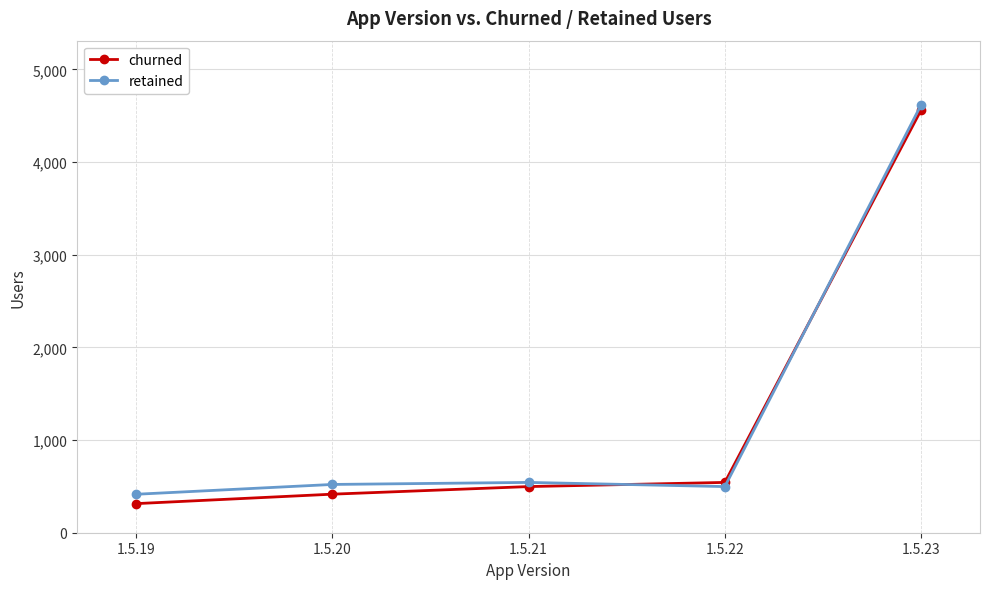

What is the difference between the maximum and minimum values in the churned series?

4249